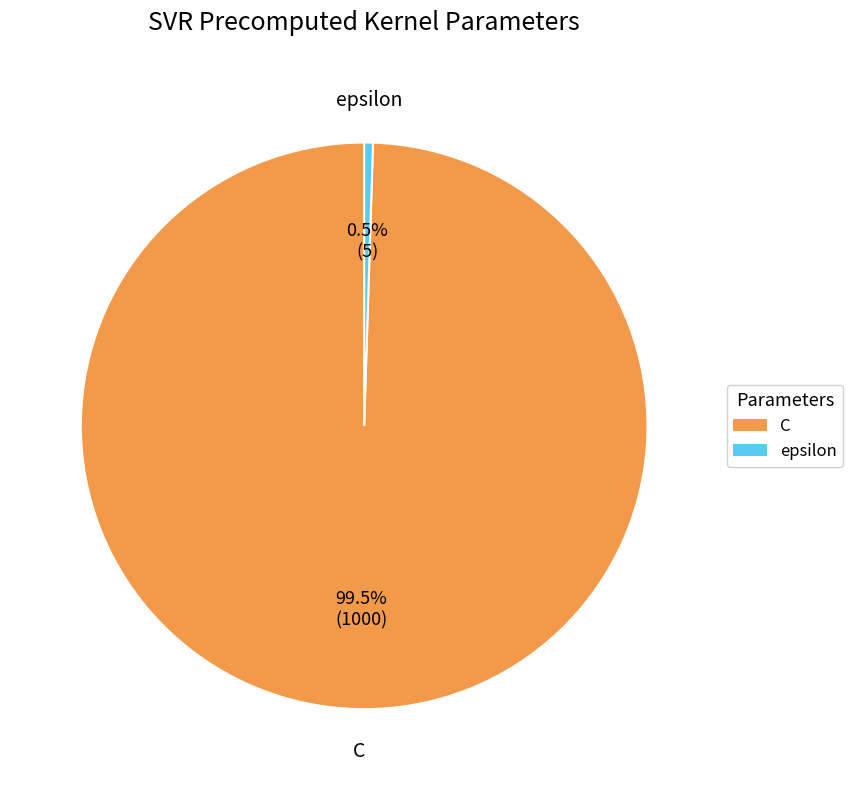

Is the sum of C and epsilon greater than half?

Yes